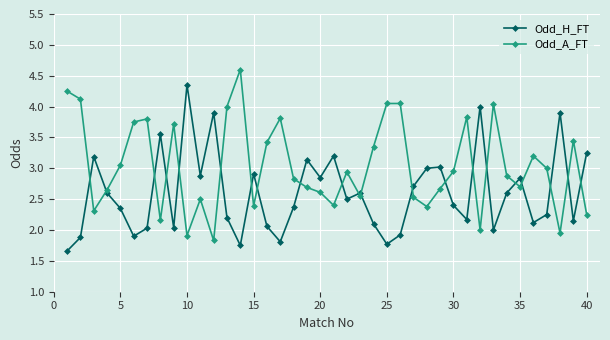

True or false: Odd_A_FT and Odd_H_FT cross at least once.

True